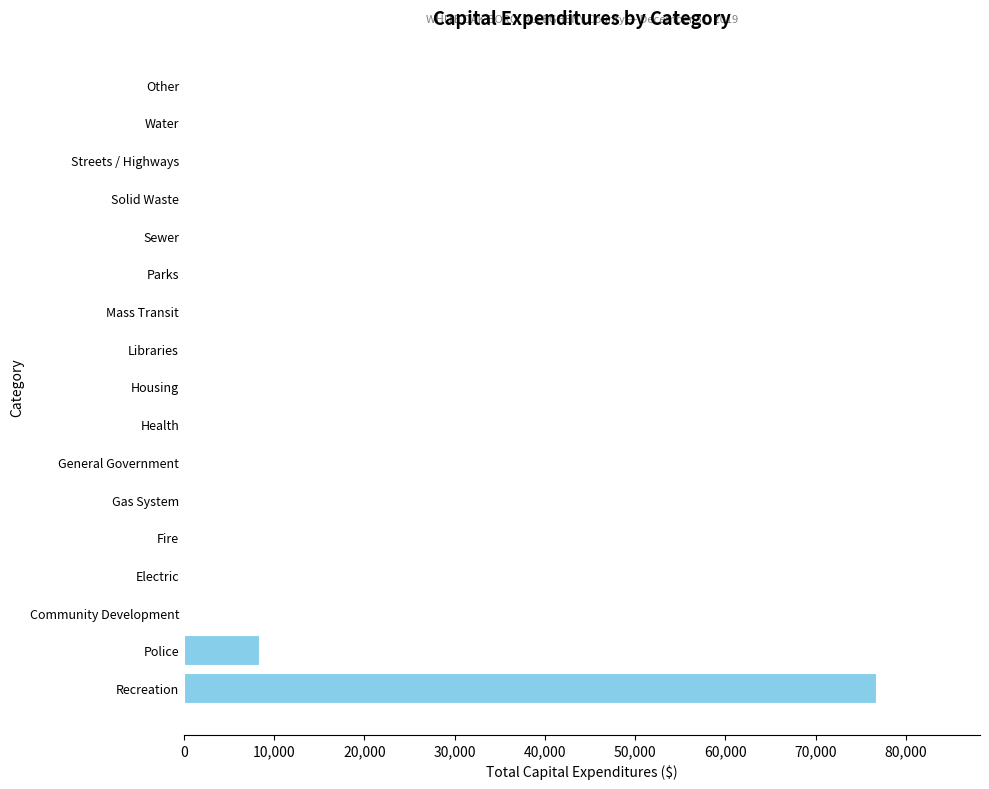

True or false: the data shows 0 at Solid Waste.

True